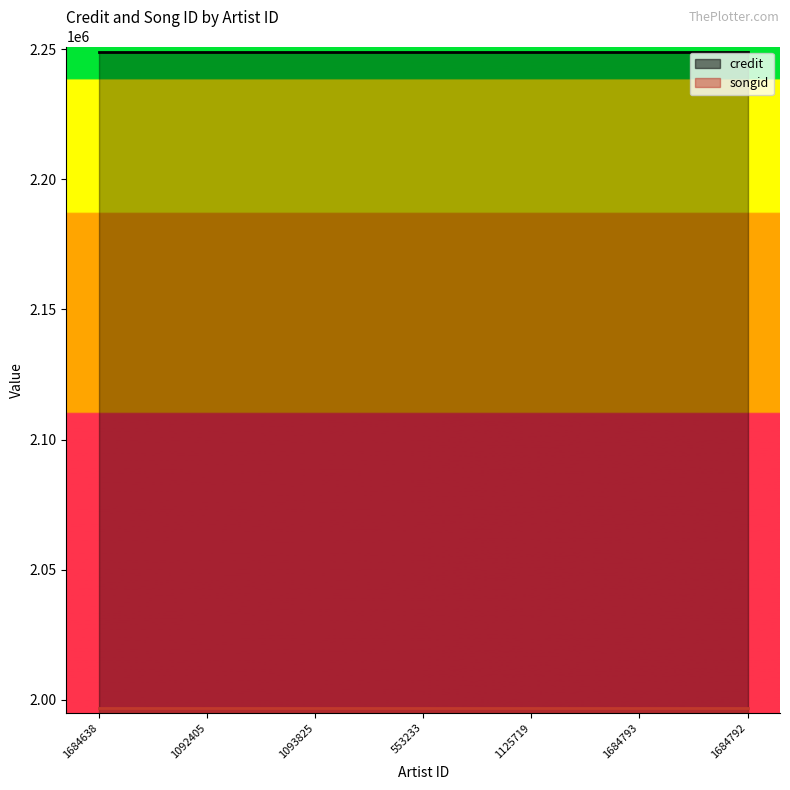

Is it true that credit equals 2248803 at 1684638?

True